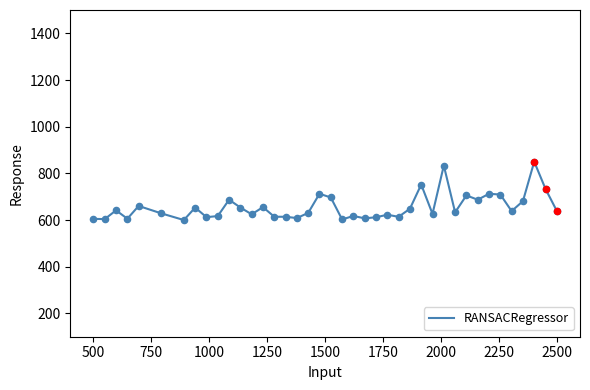

What is the greatest value displayed?

850.0